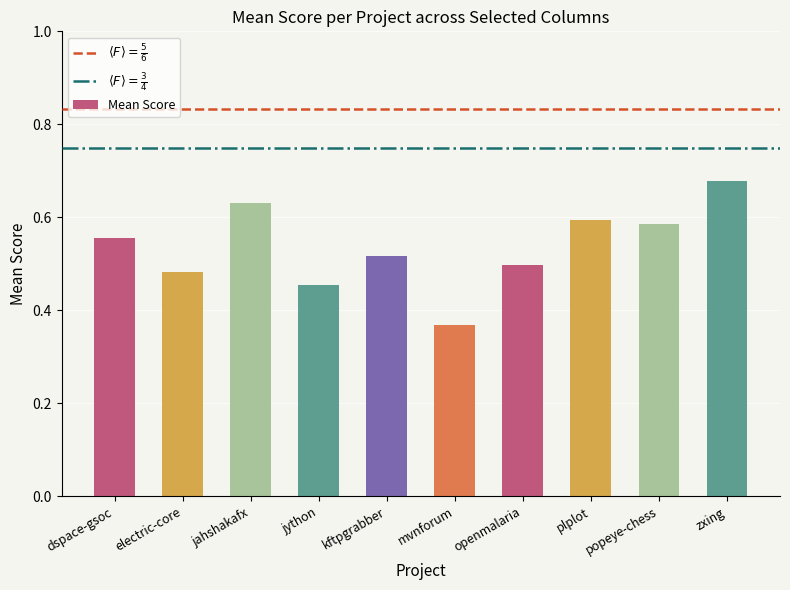

Is it true that the value at electric-core is 0.3?

False